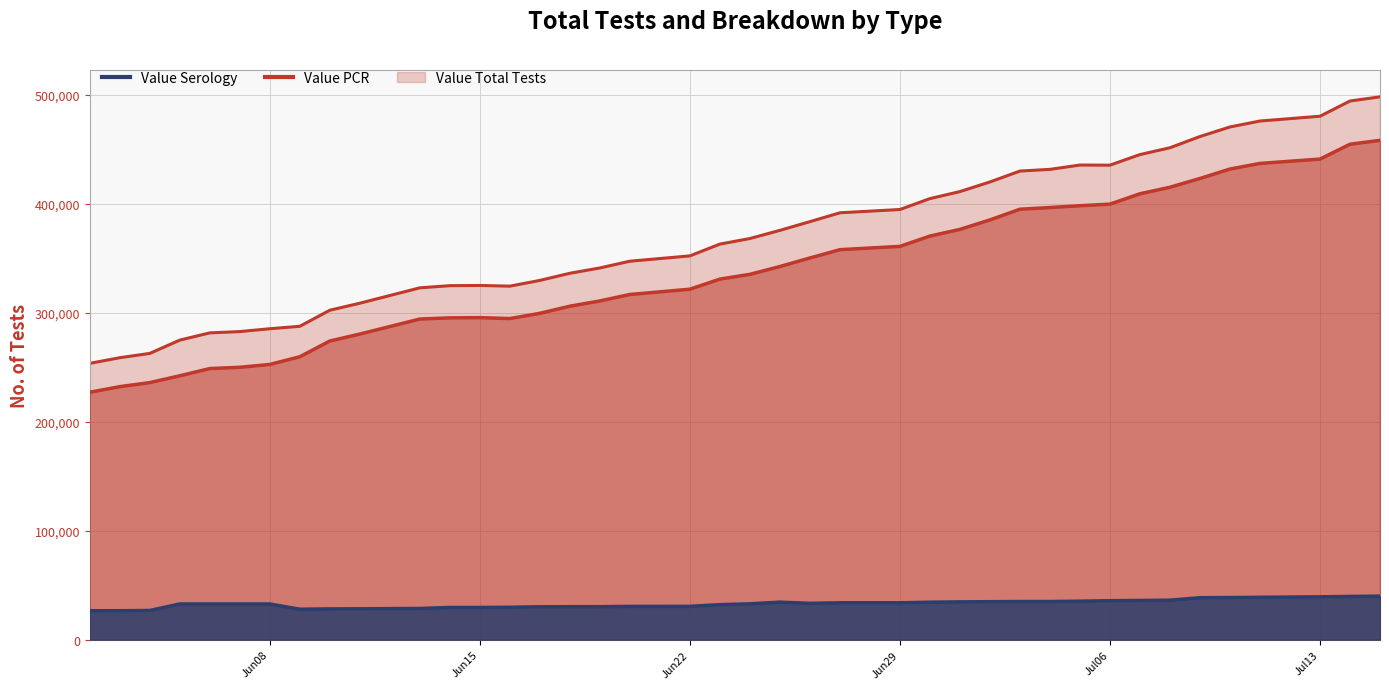

What is the sum of the Value Serology values at 06/03/2020 and 07/09/2020?

65065